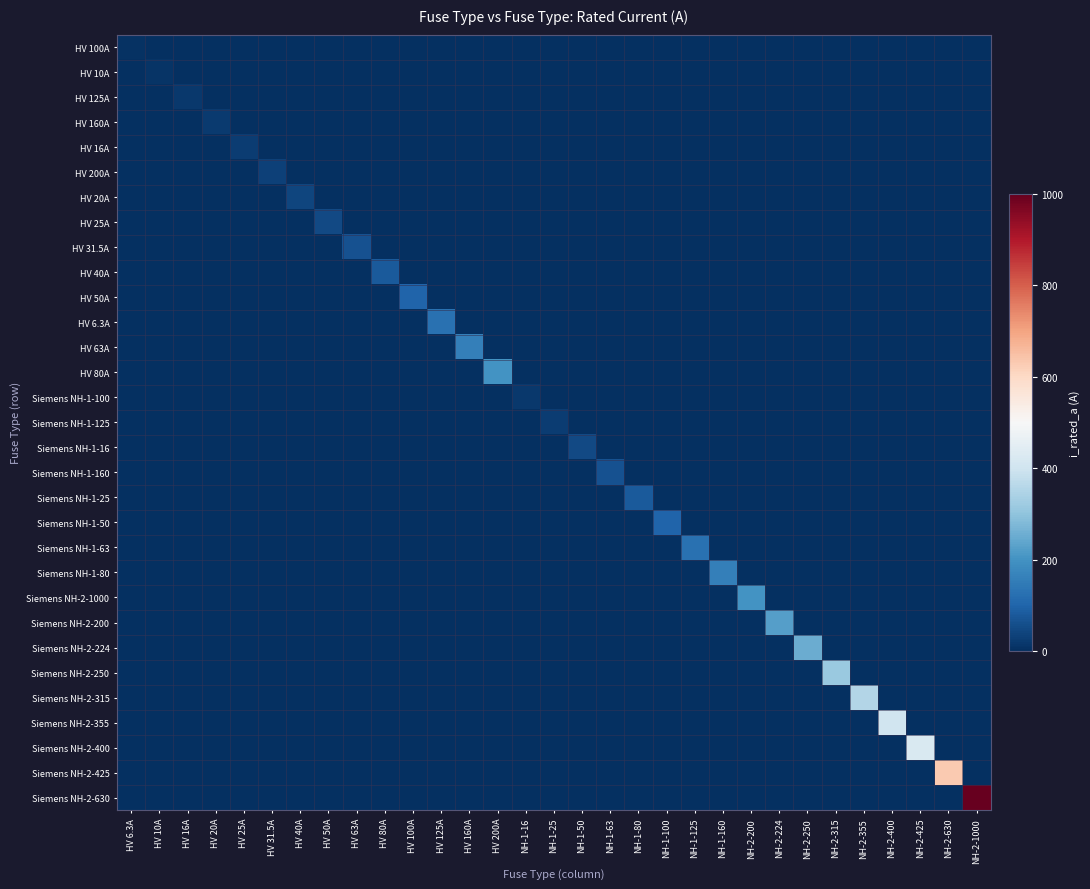

List the series in order of their peak value, highest first.

Siemens NH-2-630, Siemens NH-2-425, Siemens NH-2-400, Siemens NH-2-355, Siemens NH-2-315, Siemens NH-2-250, Siemens NH-2-224, Siemens NH-2-200, HV 80A, Siemens NH-2-1000, HV 63A, Siemens NH-1-80, HV 6.3A, Siemens NH-1-63, HV 50A, Siemens NH-1-50, HV 40A, Siemens NH-1-25, HV 31.5A, Siemens NH-1-160, HV 25A, Siemens NH-1-16, HV 20A, HV 200A, HV 16A, Siemens NH-1-125, HV 160A, HV 125A, Siemens NH-1-100, HV 10A, HV 100A